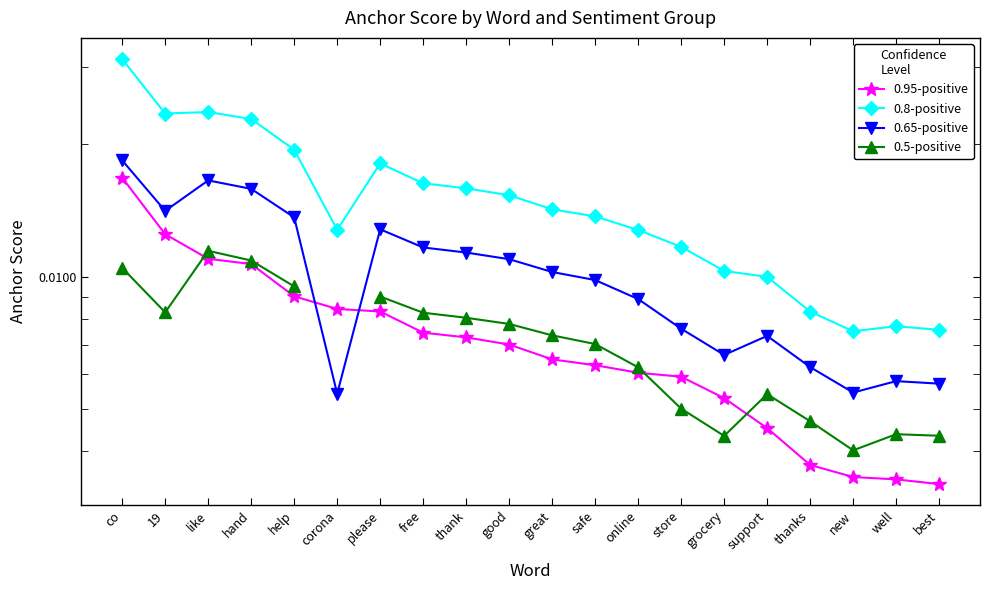

List the labels in order of 0.95-positive value, largest first.

co, 19, like, hand, help, corona, please, free, thank, good, great, safe, online, store, grocery, support, thanks, new, well, best